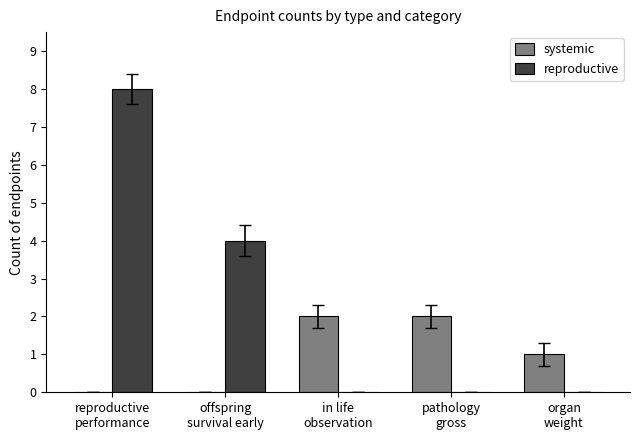

Is it true that reproductive equals 5 at in life
observation?

False